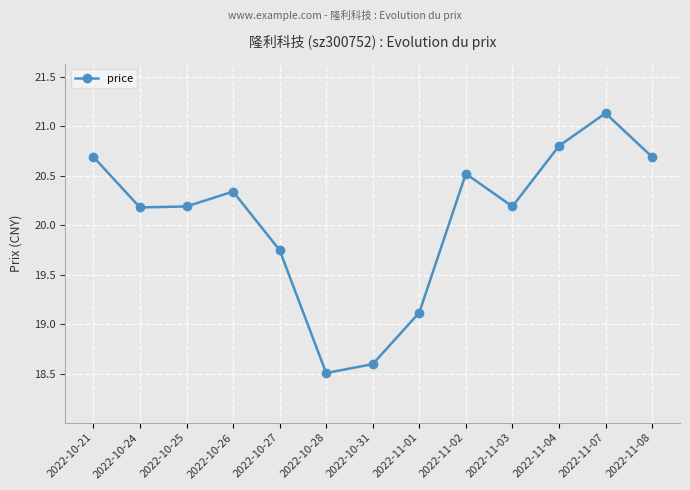

What is the label of the 13th point from the right?

2022-10-21